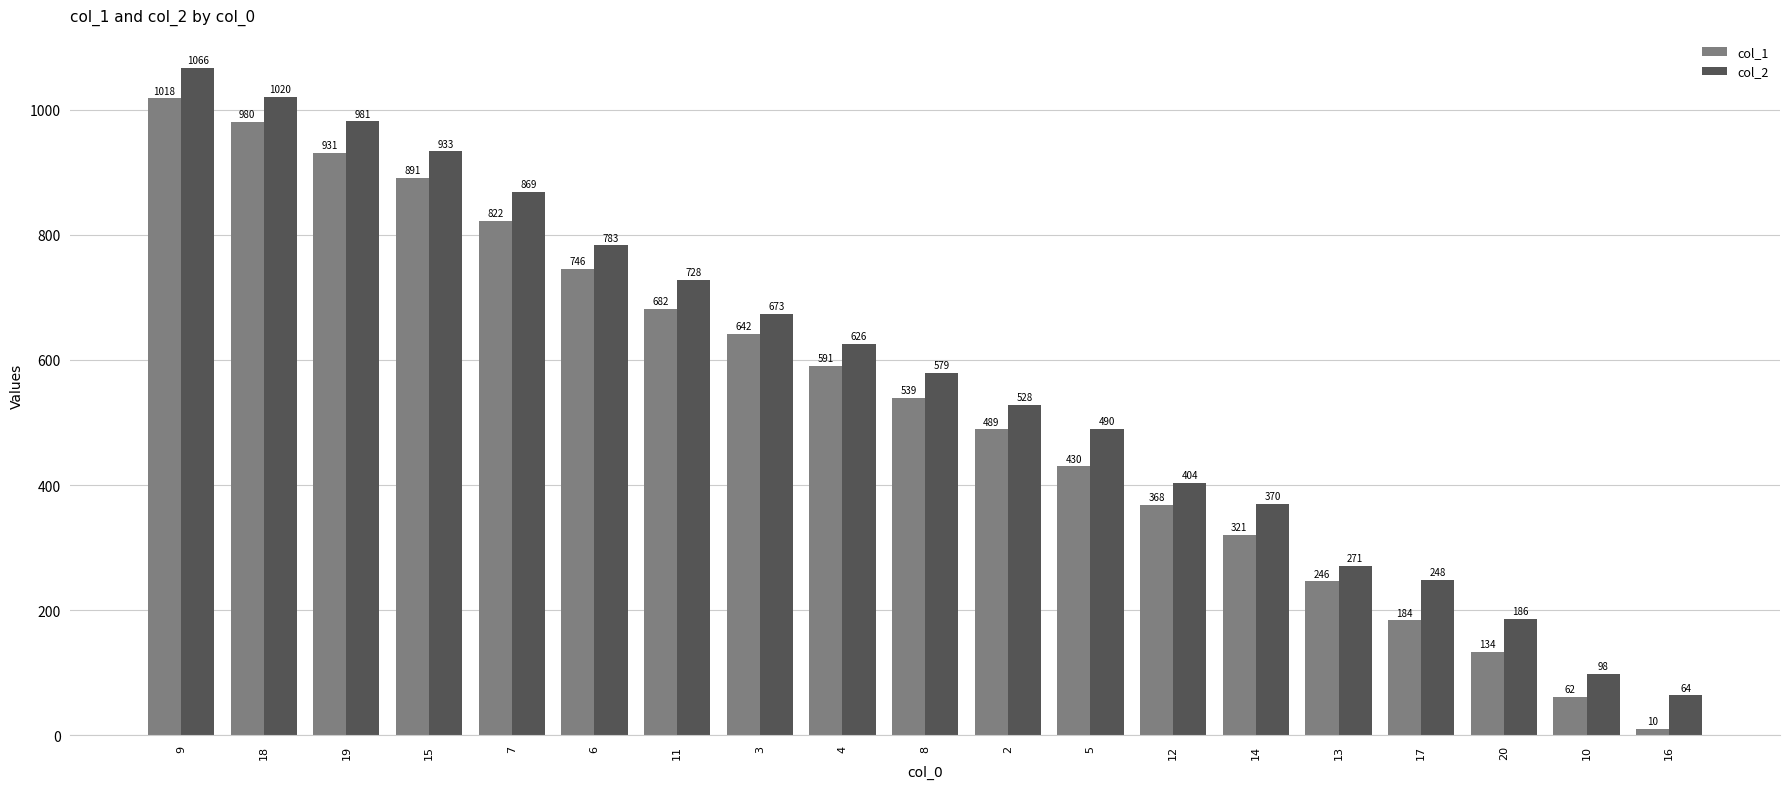

What is the difference between the second highest and minimum values in the col_1 series?

970